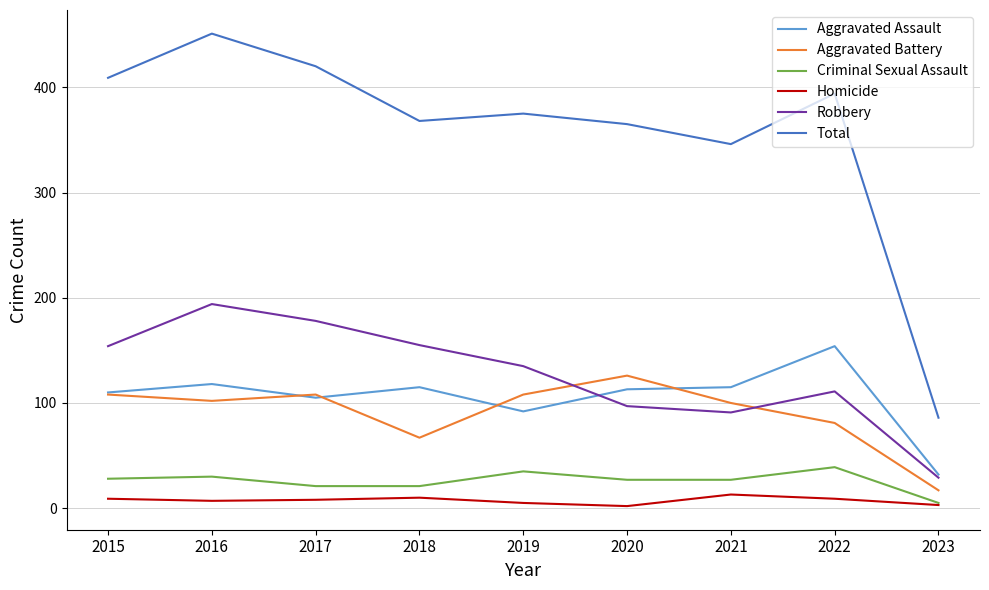

At which category is the sum across all series the highest?

2016